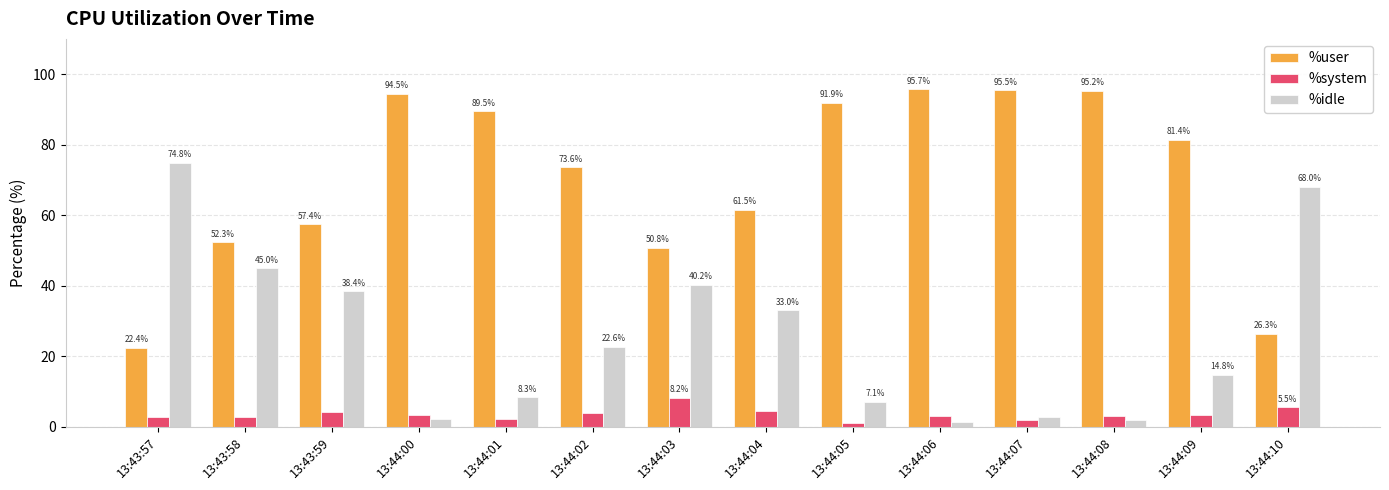

What is the total value across all series at 13:43:58?

100.0